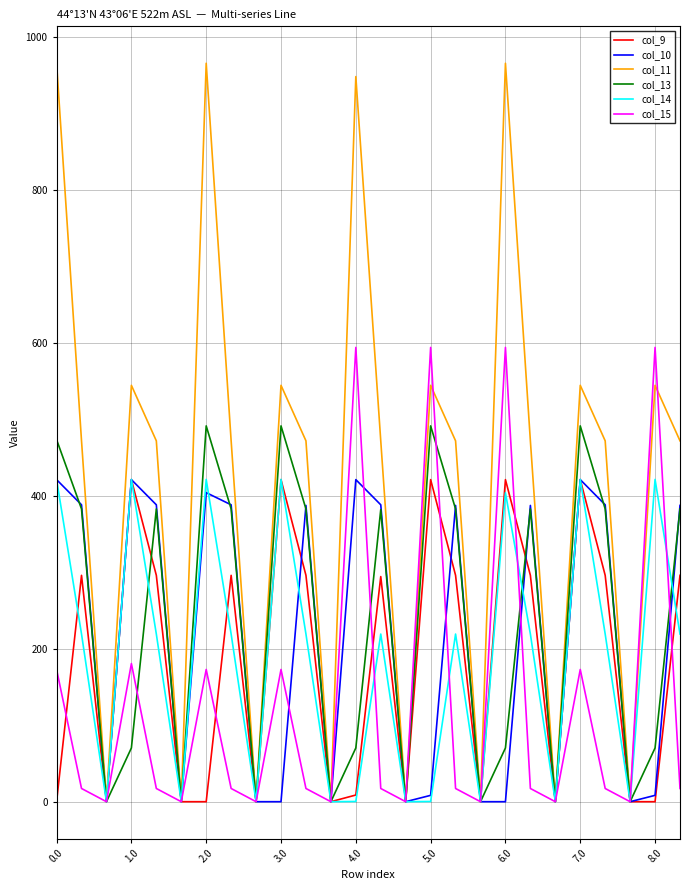

What is the maximum value shown in the chart?

965.3